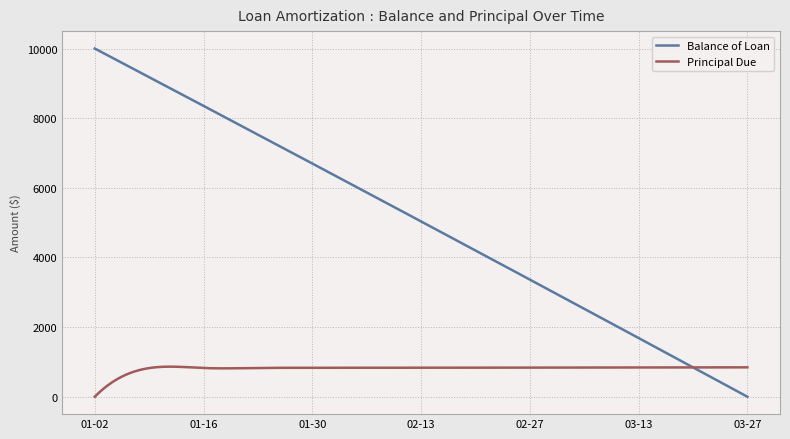

What is the maximum value for Balance of Loan?

10000.0